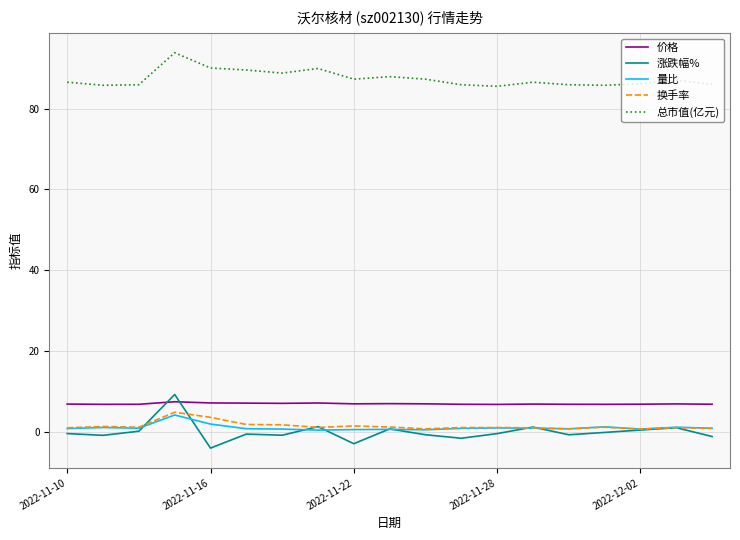

Which series has the largest range (max minus min)?

涨跌幅%